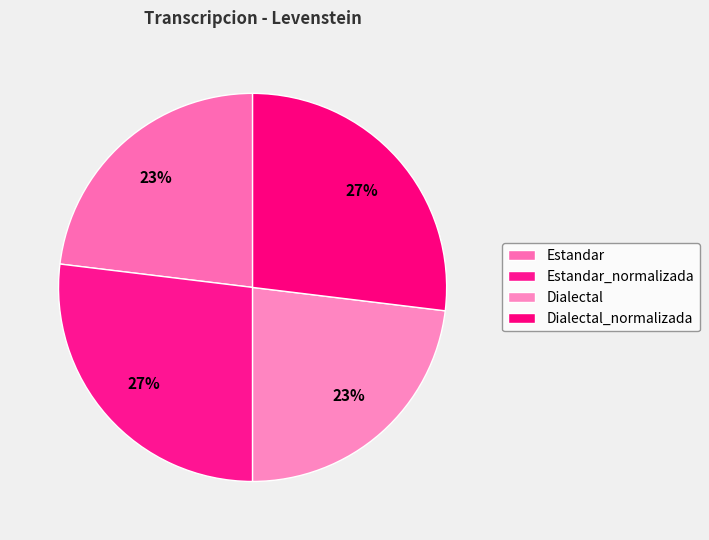

What percentage is the Dialectal slice, to the nearest percent?

23%